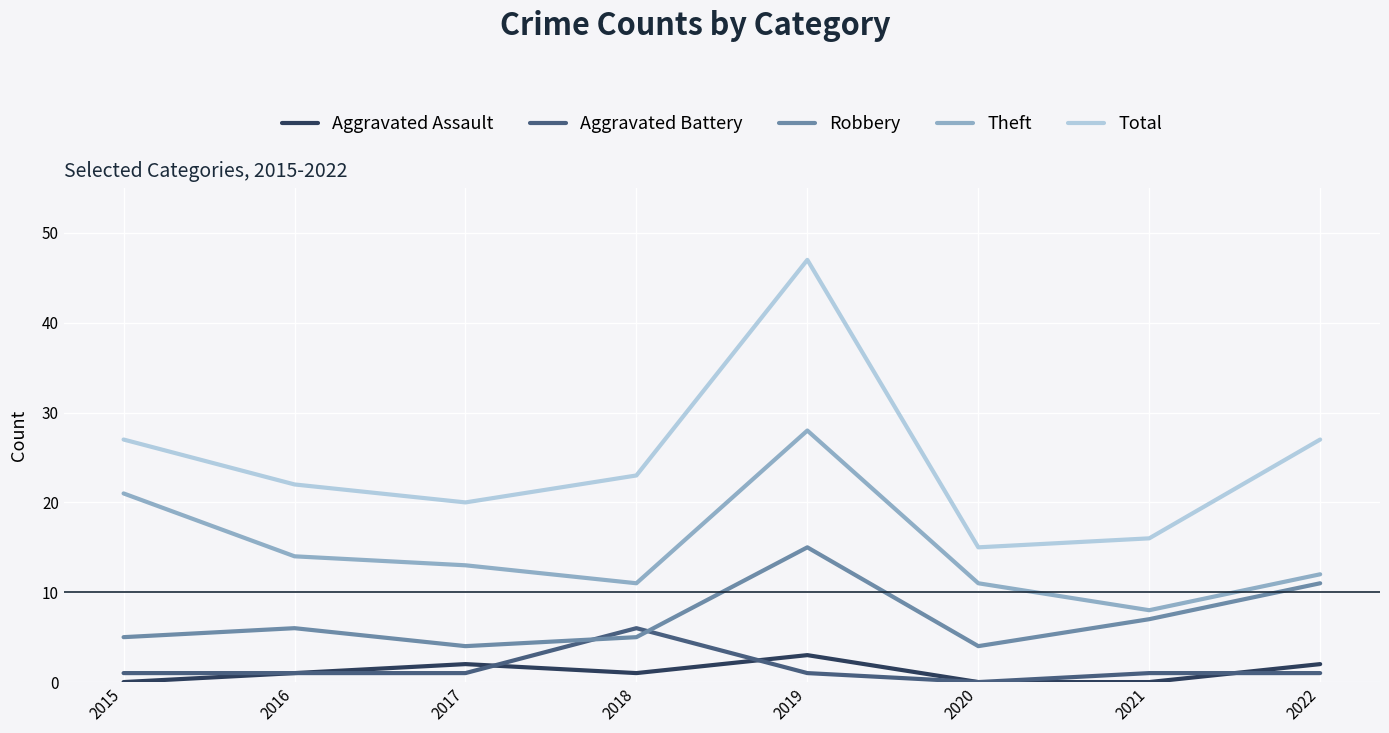

True or false: Total has more than 1 interior local peaks.

False